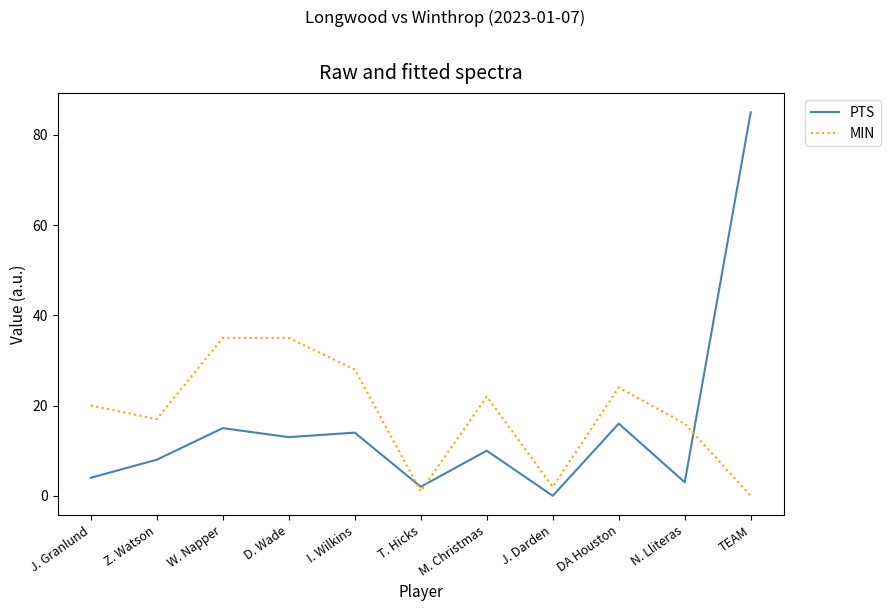

What is the difference between the second highest and second lowest values in the PTS series?

14